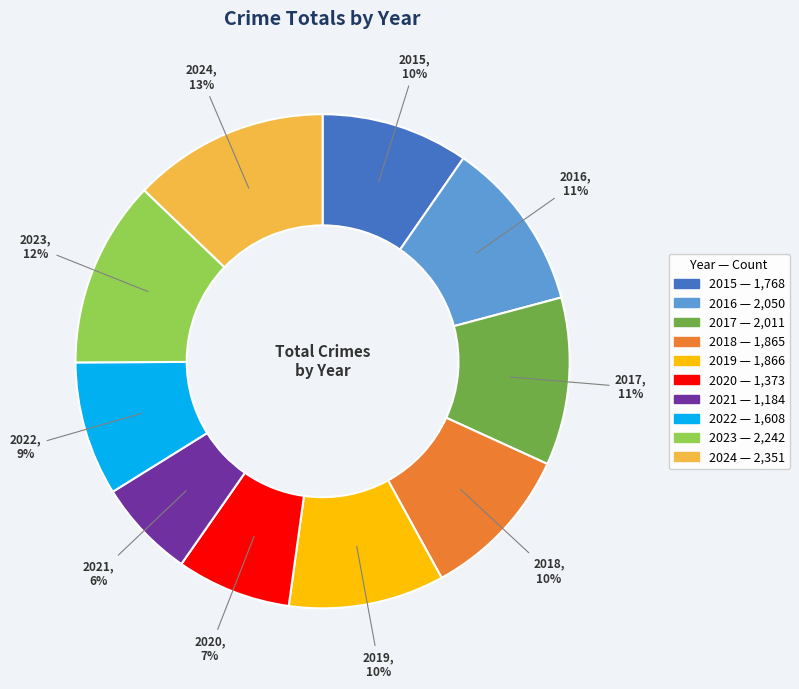

The 2023 slice represents 1% of the pie. True or false?

False